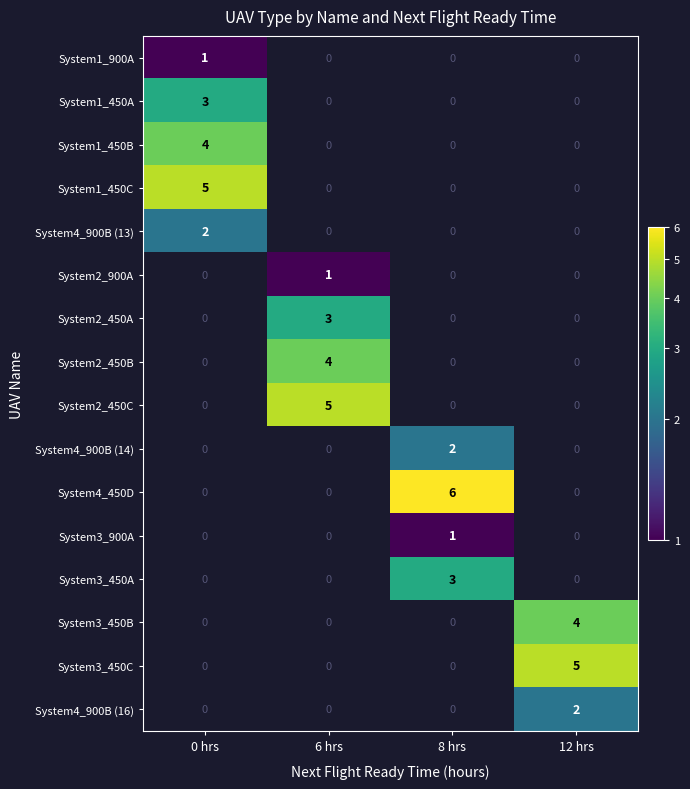

The System4_450D series shows 6 at 8 hrs. True or false?

True